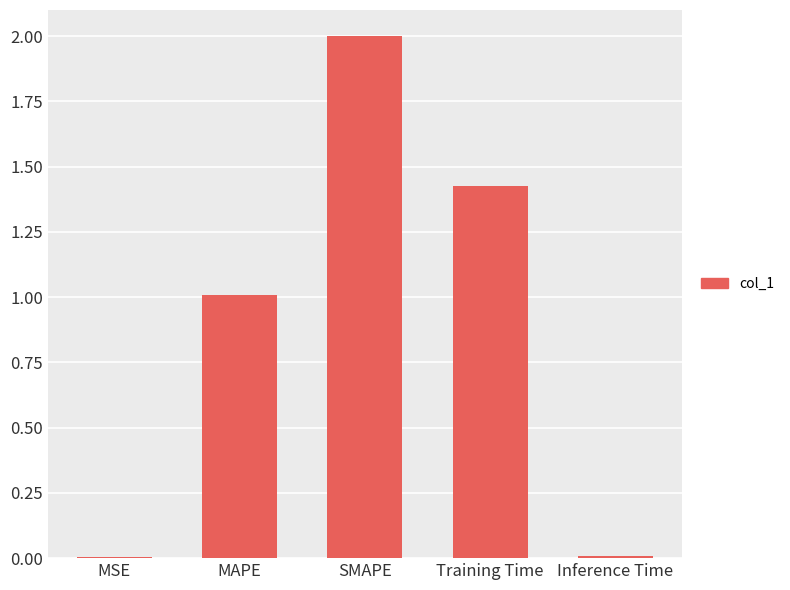

What is the average value?

0.9